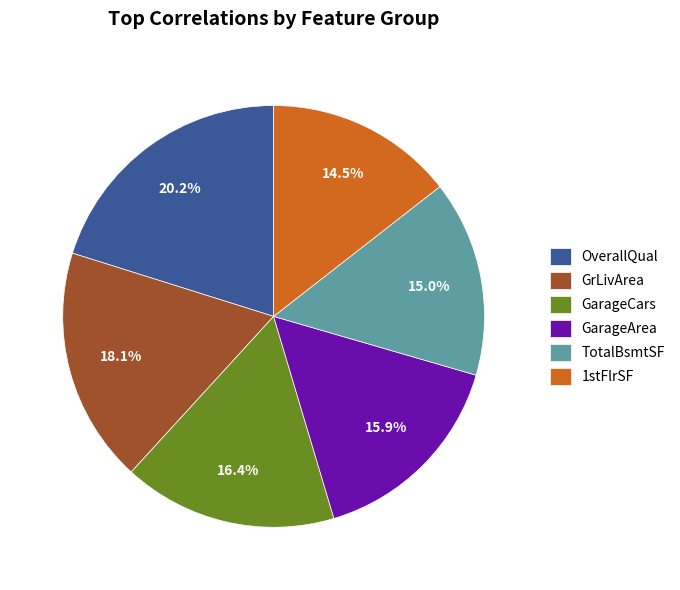

Is the sum of GarageCars and 1stFlrSF greater than half?

No